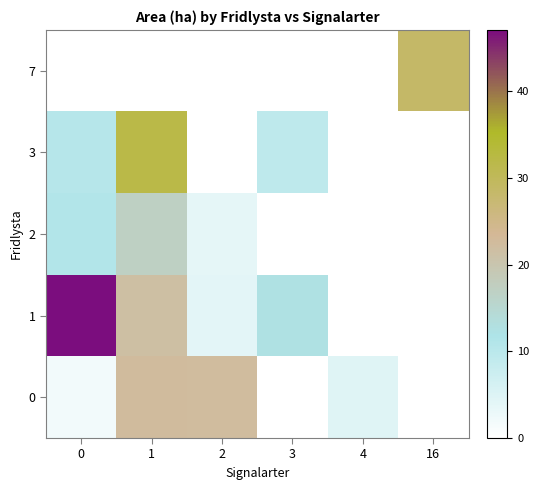

Reading right to left, transcribe all the data shown in this chart.

0: 16=0.0	4=4.7	3=0.0	2=22.4	1=22.5	0=2.0
1: 16=0.0	4=0.0	3=12.4	2=4.1	1=21.7	0=47.1
2: 16=0.0	4=0.0	3=0.0	2=3.8	1=17.0	0=11.1
3: 16=0.0	4=0.0	3=9.5	2=0.0	1=31.9	0=10.5
7: 16=28.6	4=0.0	3=0.0	2=0.0	1=0.0	0=0.0